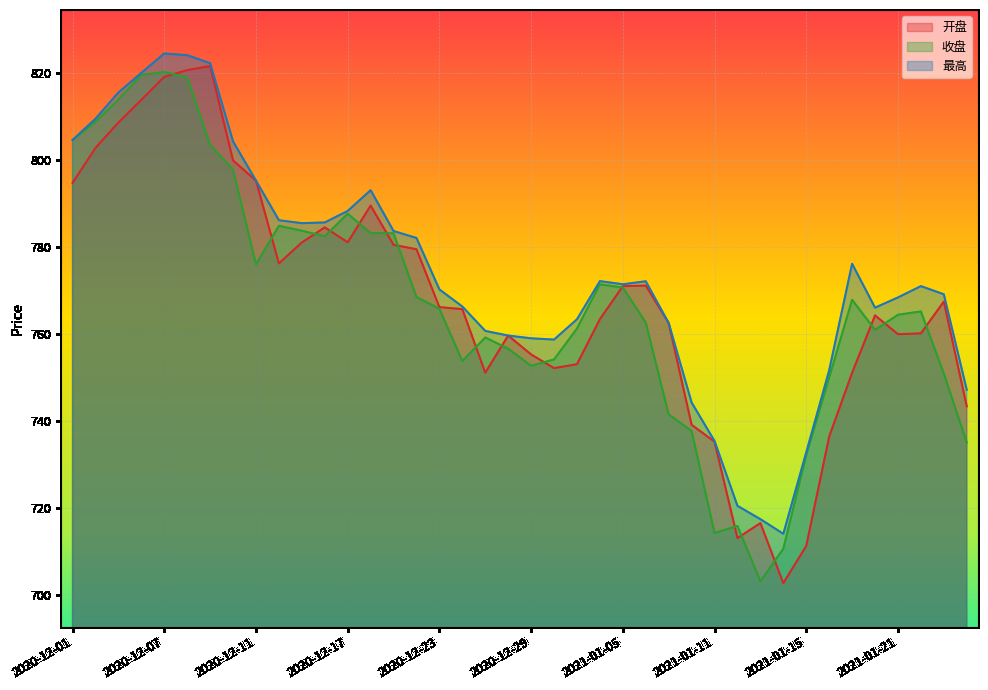

At which label does 最高 reach its minimum?

2021-01-14